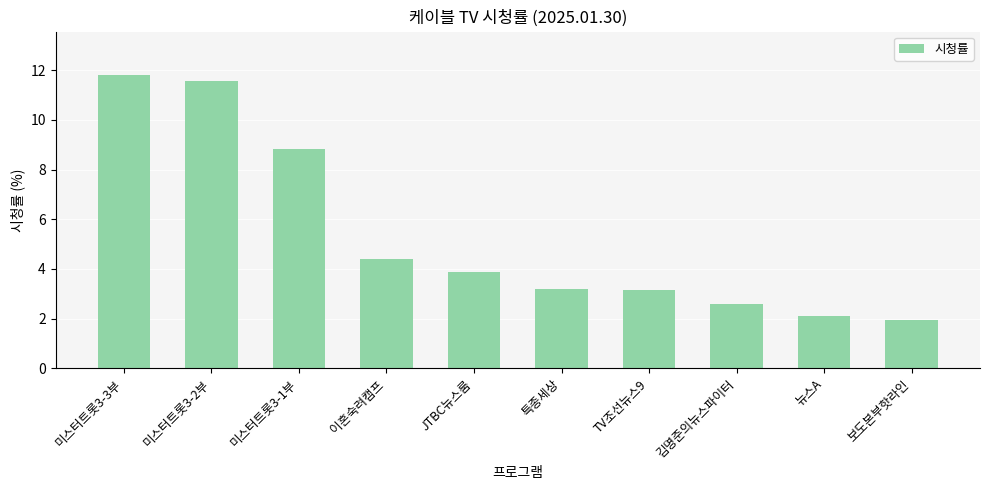

Where is the data nearest to the value 6?

이혼숙려캠프